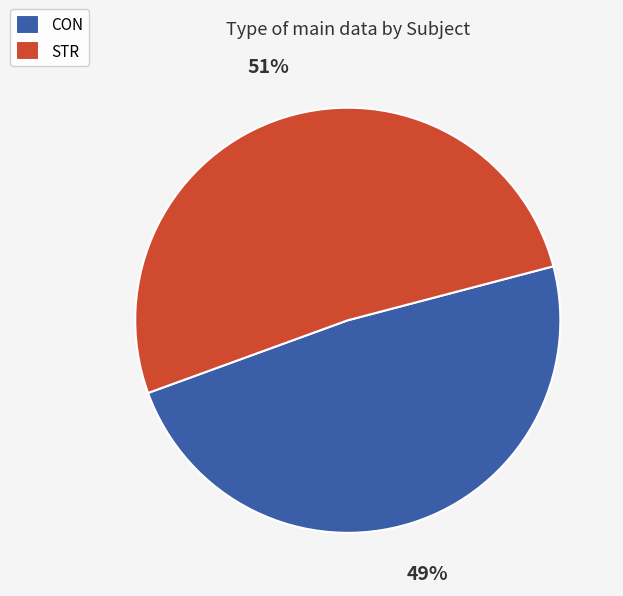

Is the sum of STR and CON greater than half?

Yes